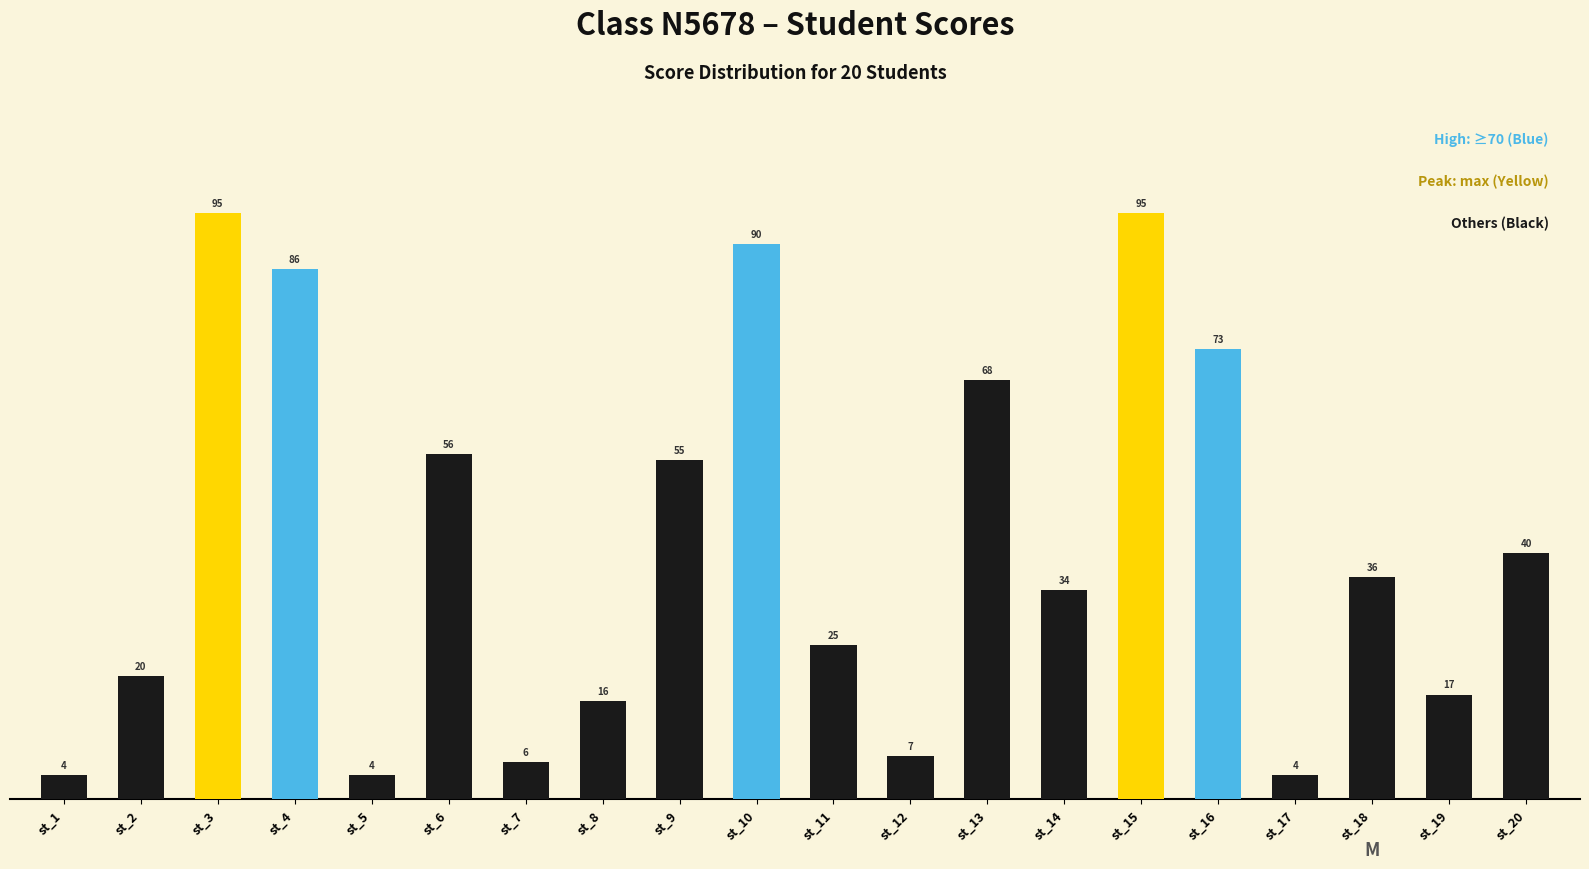

How many values are below 36?

10